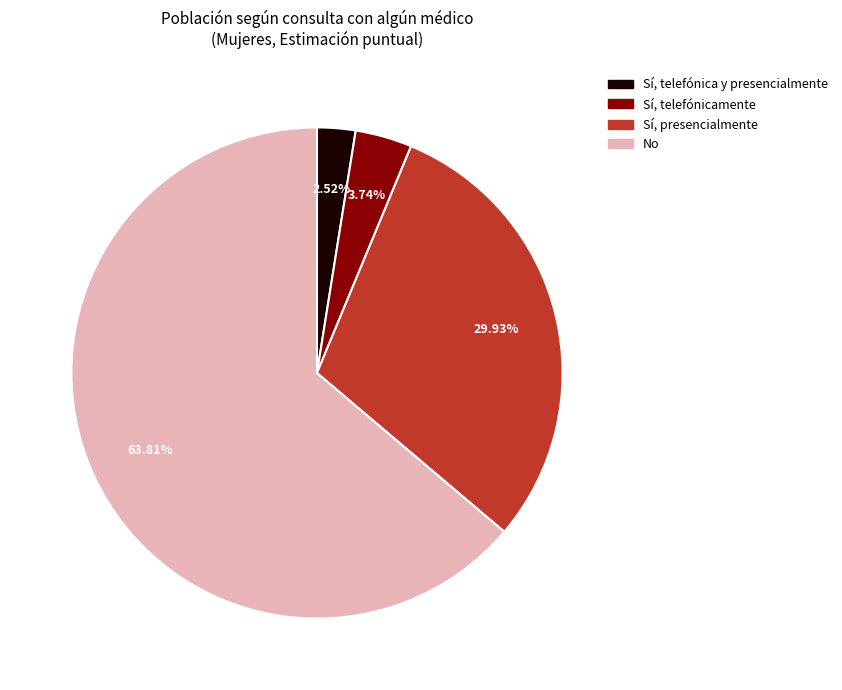

Rank the categories by value from lowest to highest.

Sí, telefónica y presencialmente, Sí, telefónicamente, Sí, presencialmente, No